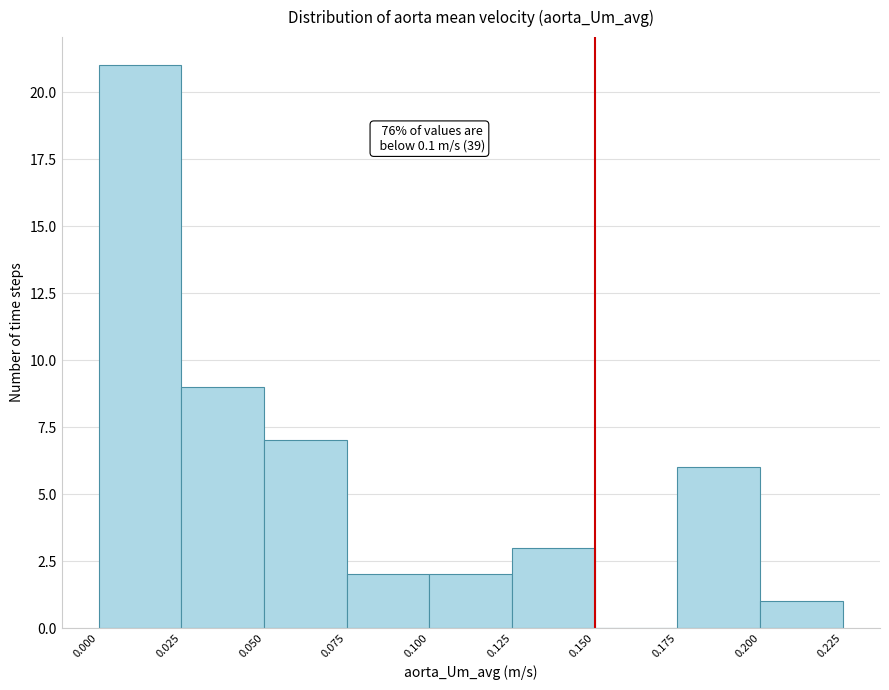

Over which range of the x-axis is the bar tallest?

0.000 to 0.025